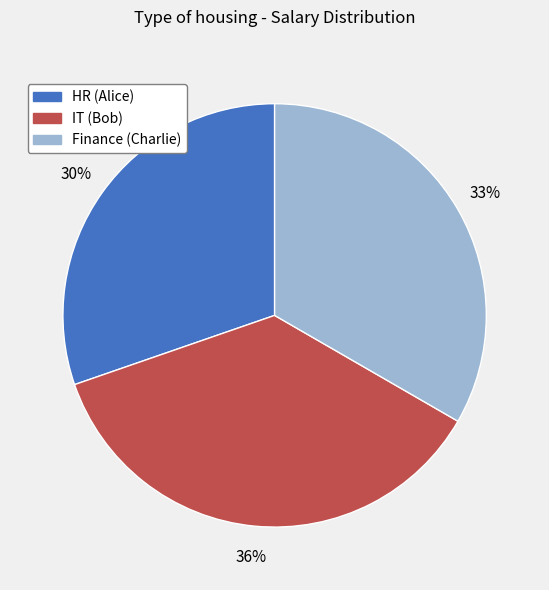

True or false: Finance (Charlie) accounts for 33% of the total.

True